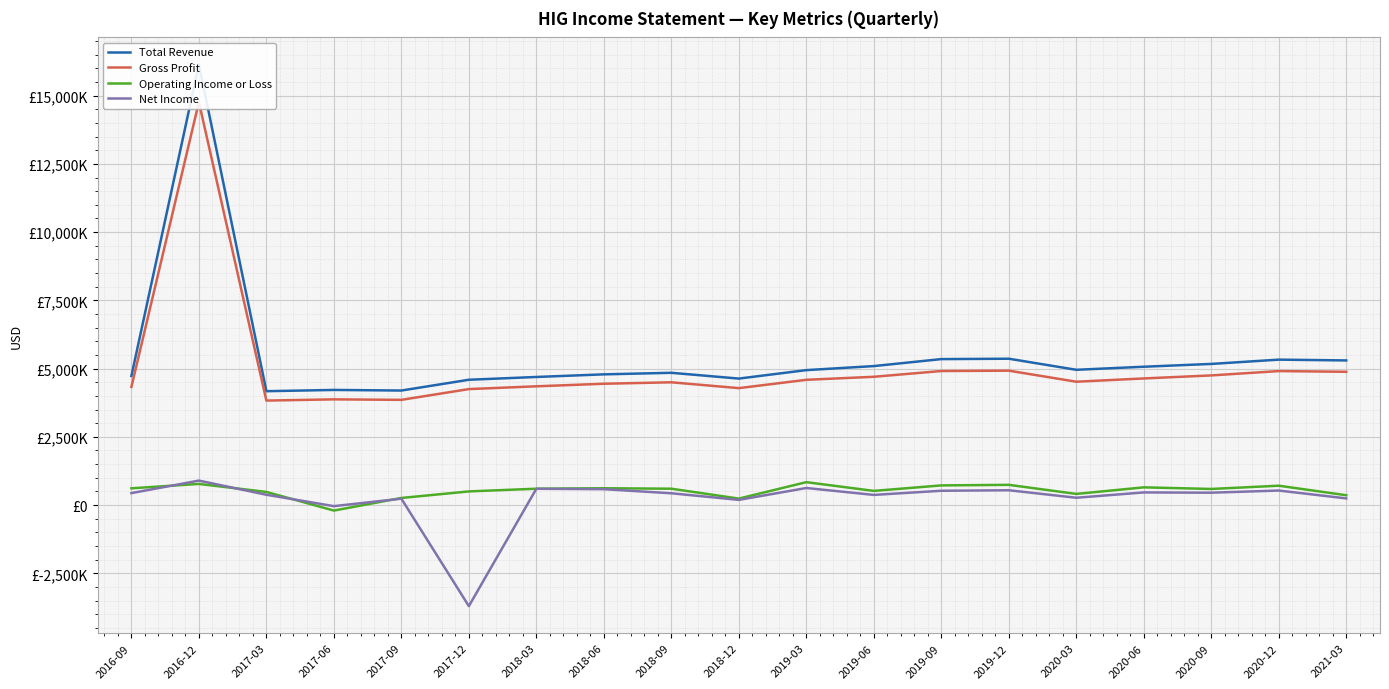

At which category does Total Revenue reach its first local peak?

2016-12